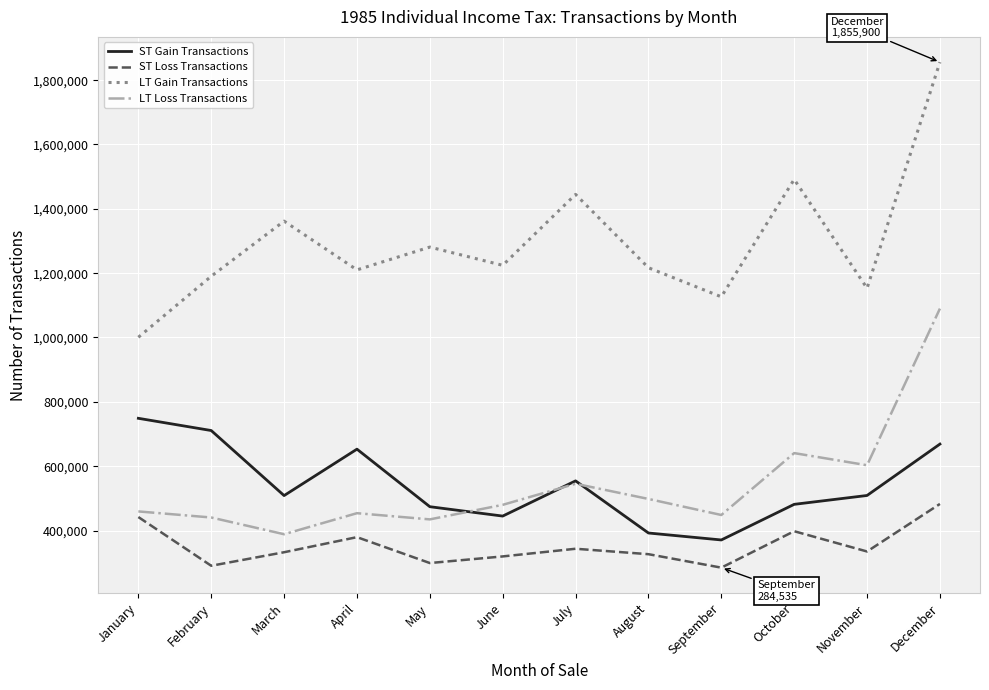

Where does the ST Gain Transactions series first go above 508887?

January